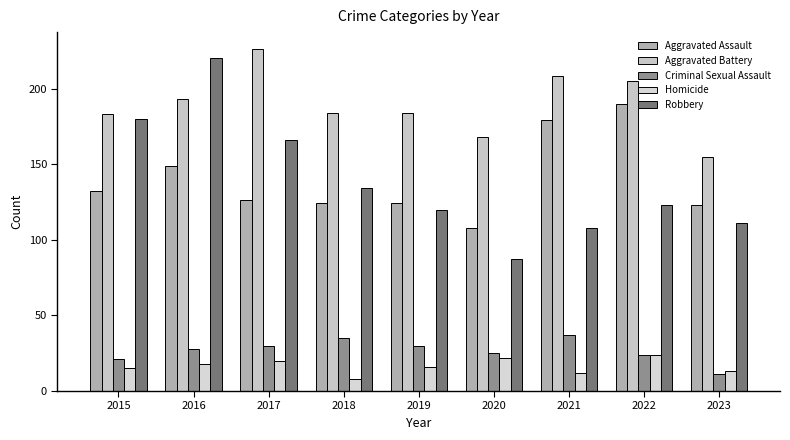

Which series has the largest range (max minus min)?

Robbery